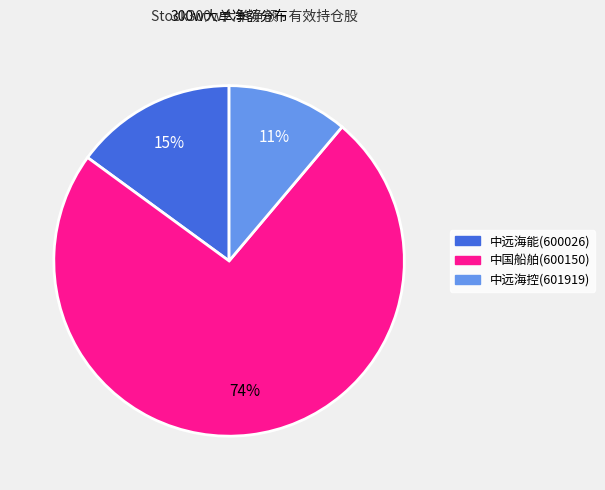

True or false: 中国船舶(600150) accounts for 74% of the total.

True